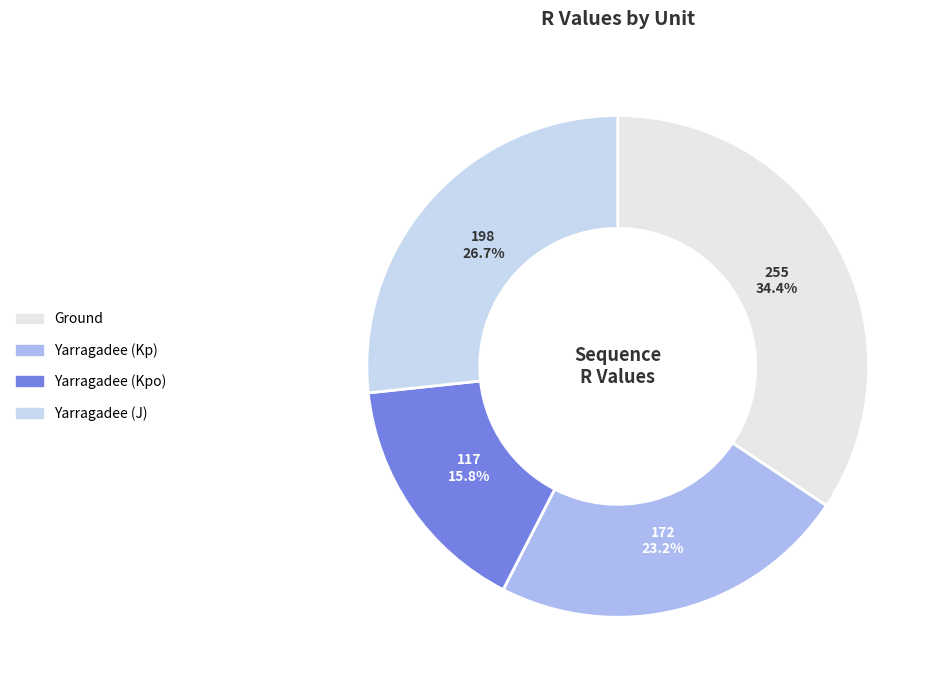

Between Yarragadee (Kpo) and Yarragadee (J), which is larger?

Yarragadee (J)